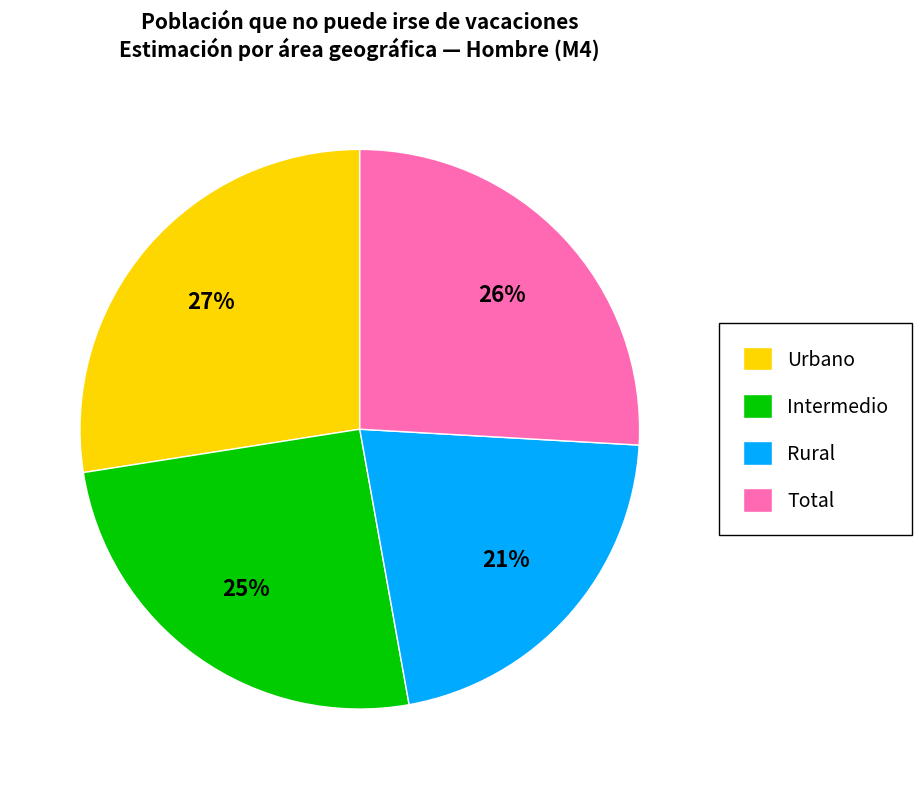

Rank the categories by value from highest to lowest.

Urbano, Total, Intermedio, Rural